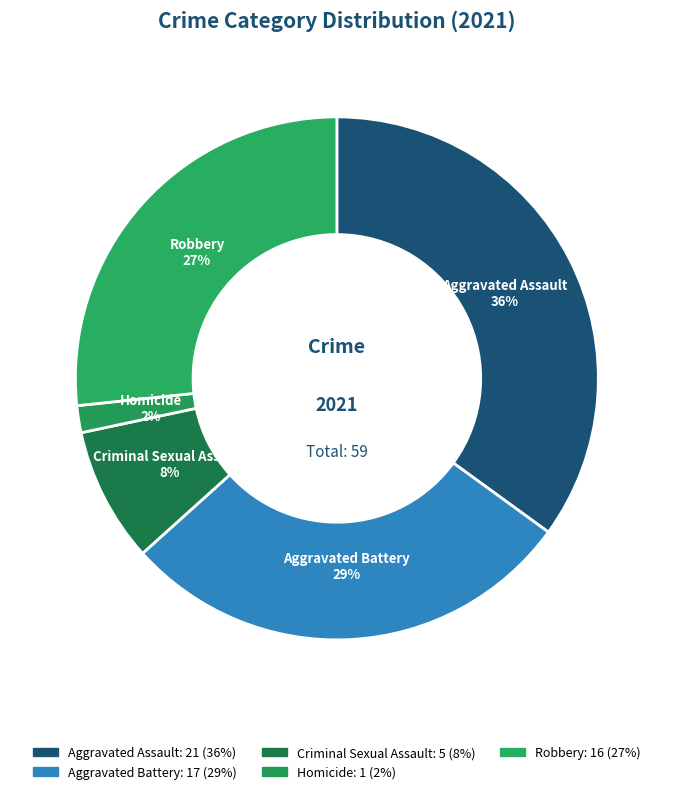

To the nearest percent, what percentage of the pie is Robbery?

27%